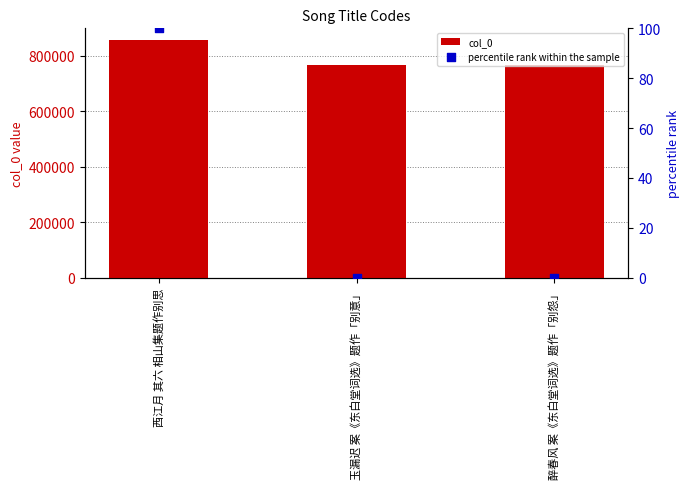

Is the value of col_0 at 醉春风 案《东白堂词选》题作「别怨」 greater than the value of percentile rank within the sample at 玉漏迟 案《东白堂词选》题作「别意」?

Yes